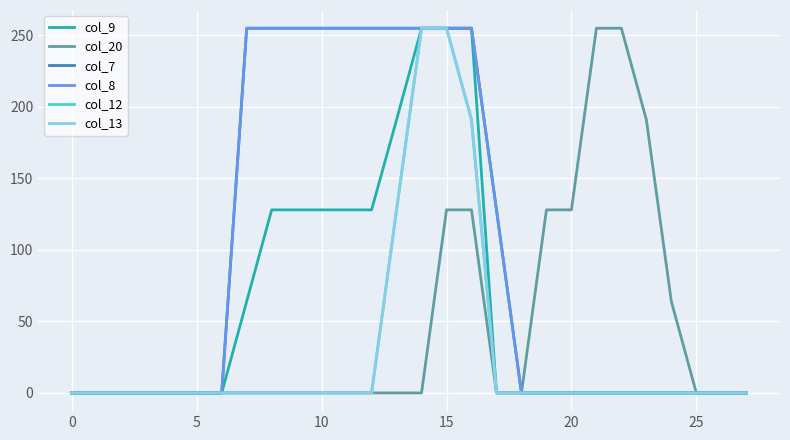

Does the chart have visible grid lines?

Yes